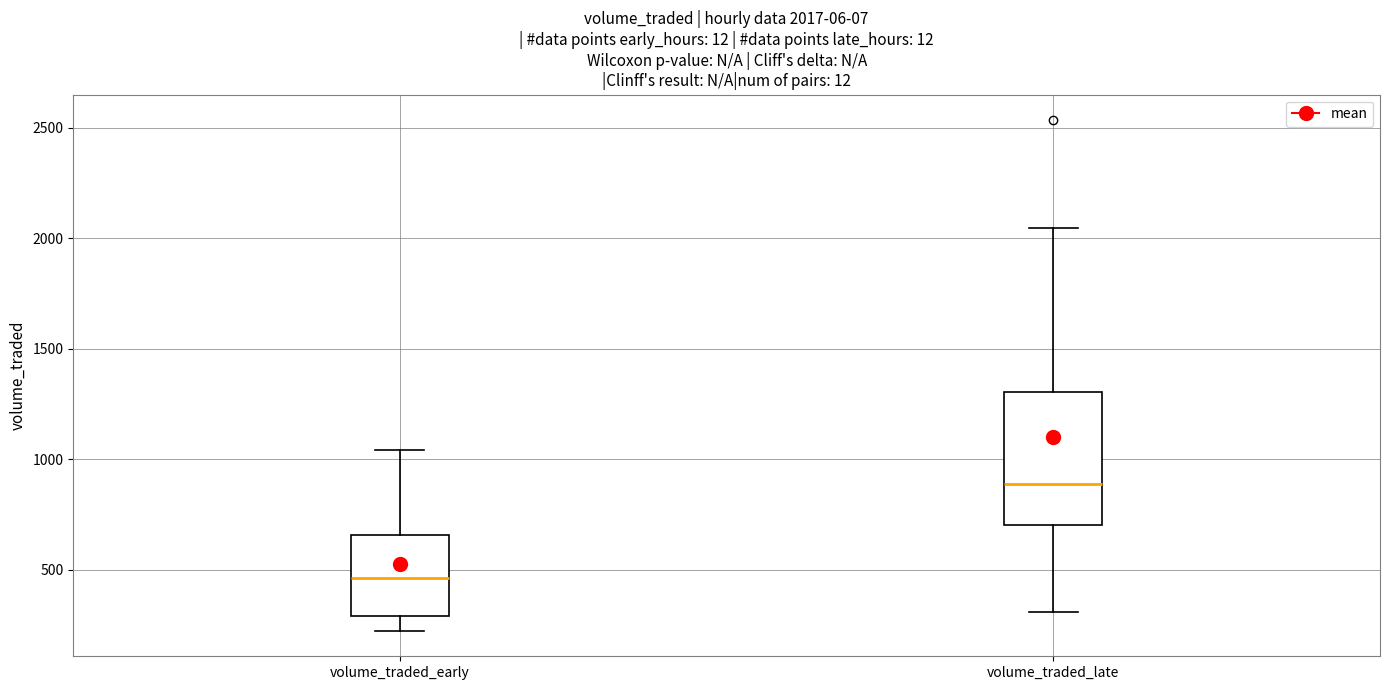

Which box has the highest median line?

volume_traded_late